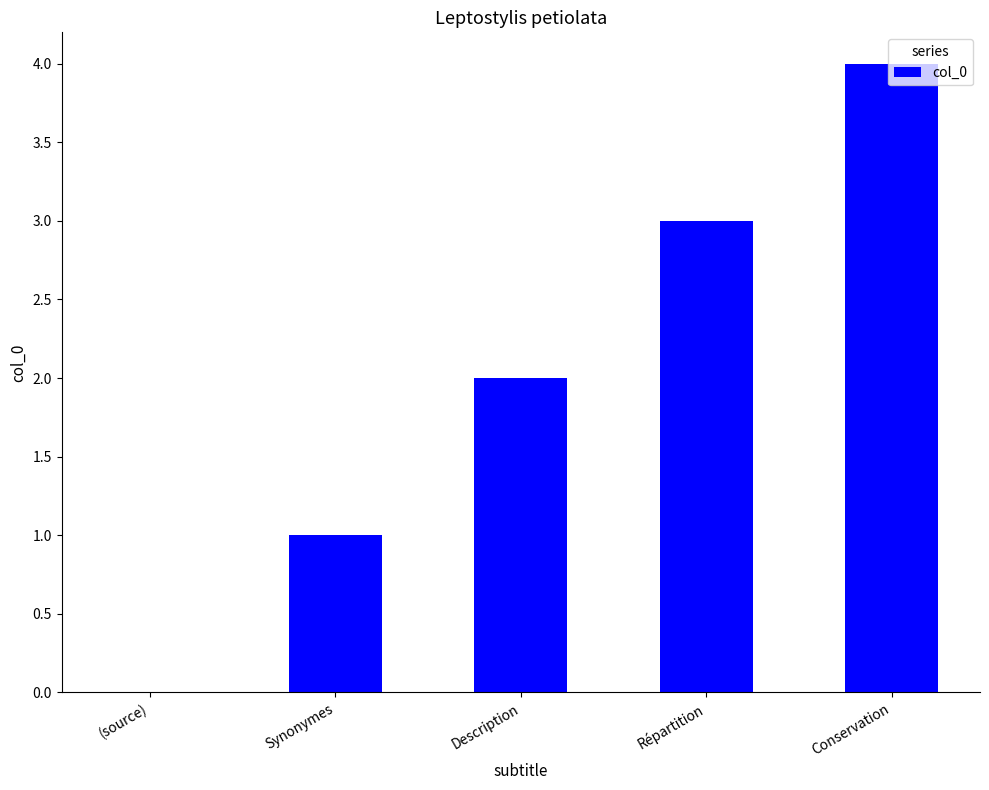

The chart shows a value of 0 at (source). True or false?

True